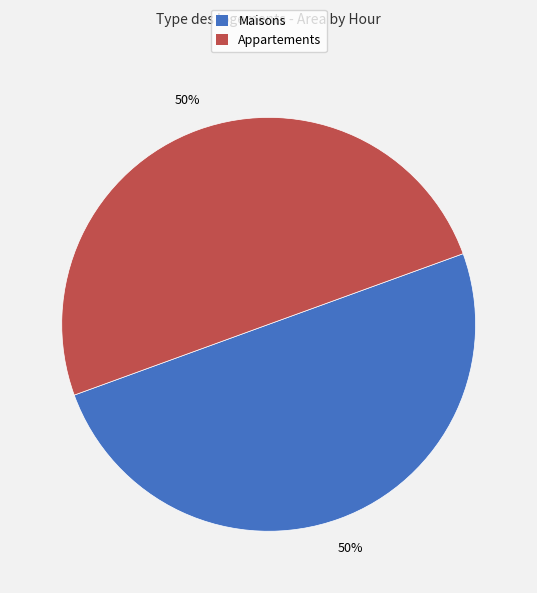

To the nearest percent, what is the average slice percentage?

50%